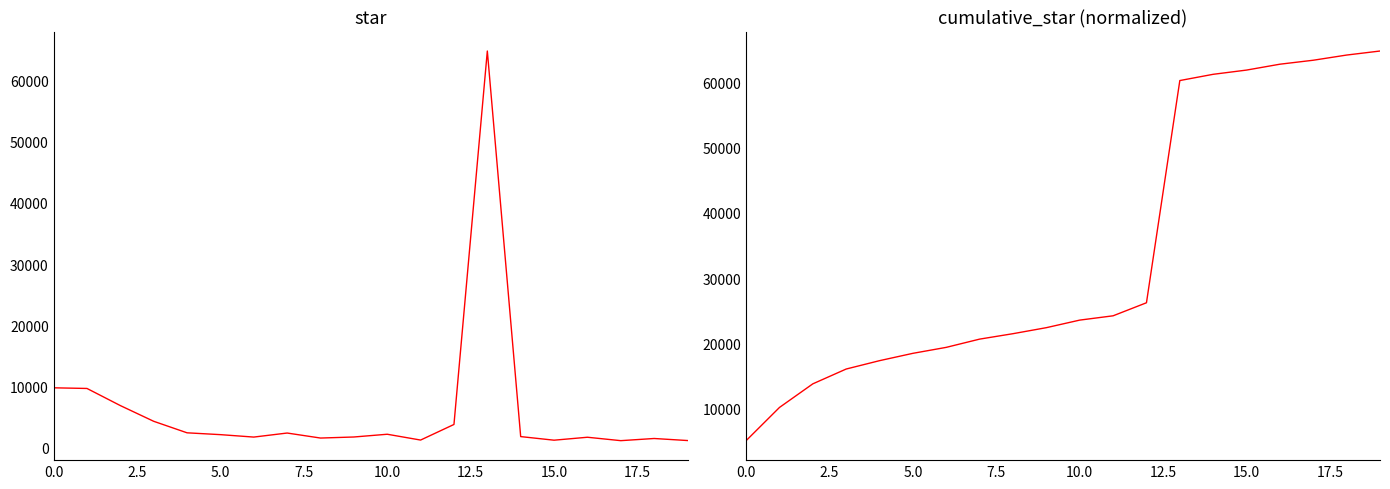

Which series has the largest range (max minus min)?

star